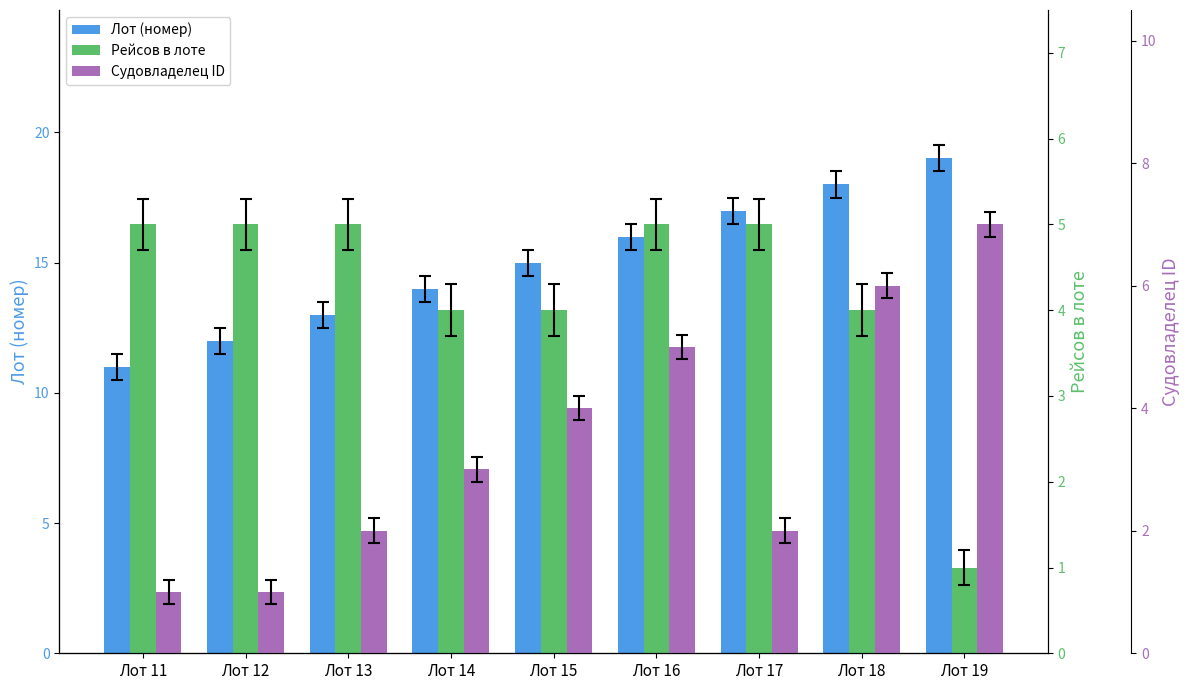

How many Рейсов в лоте values are between 4 and 5?

8